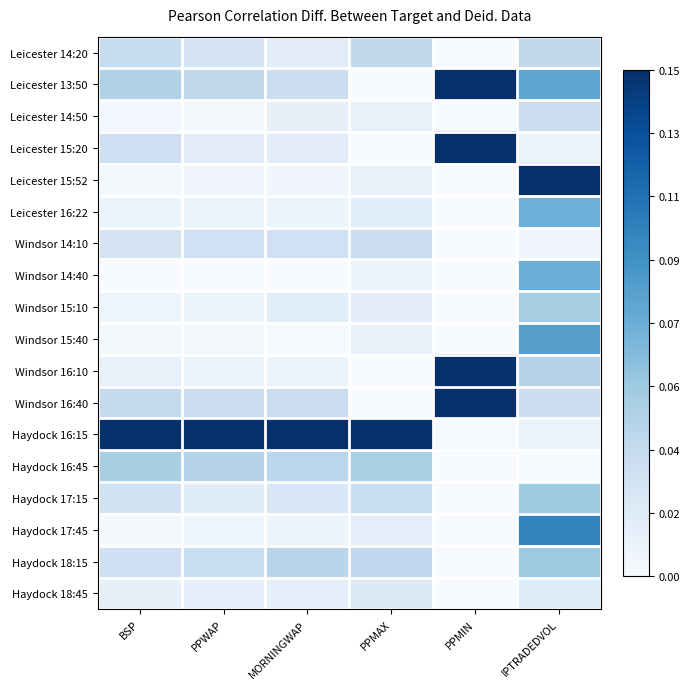

What is the total value across all series at MORNINGWAP?

3.1